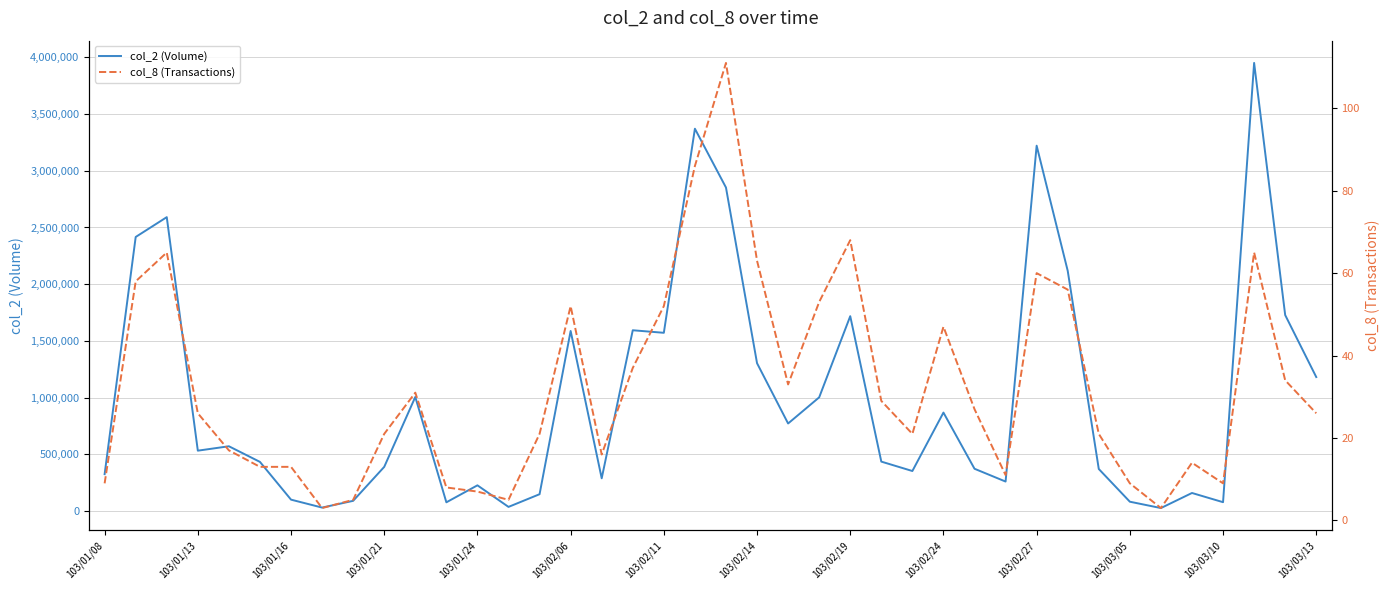

Is this an area chart (filled region under the line)?

No